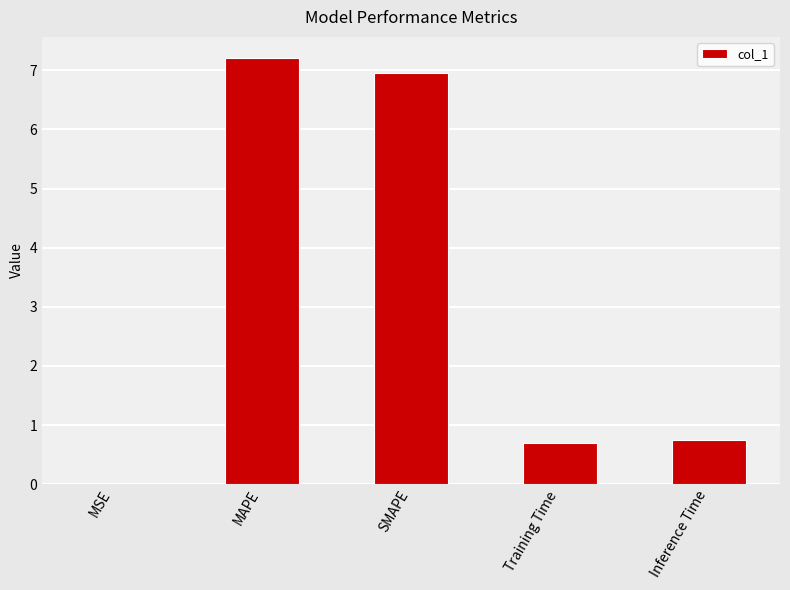

What is the approximate value at MAPE?

7.2